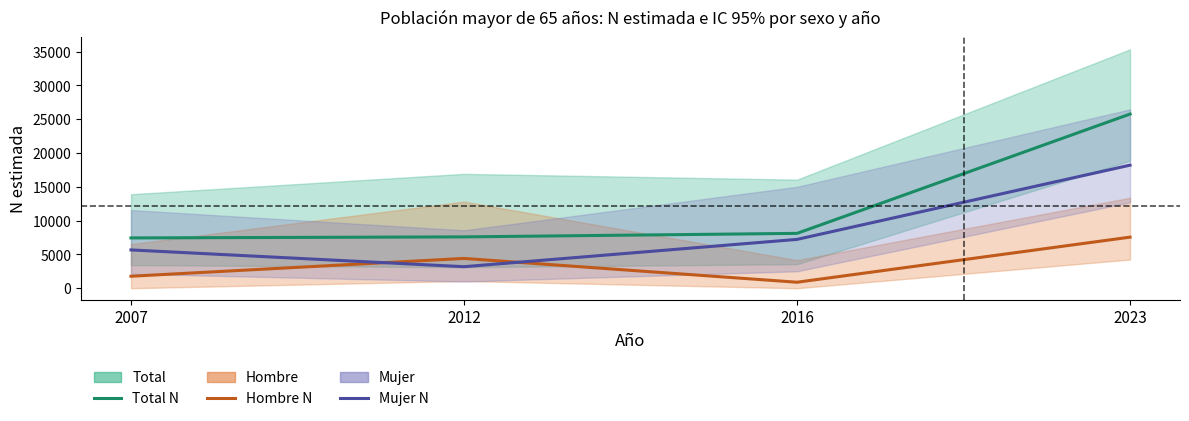

In Hombre N estimada, how many points are lower than both neighbors (excluding endpoints)?

1